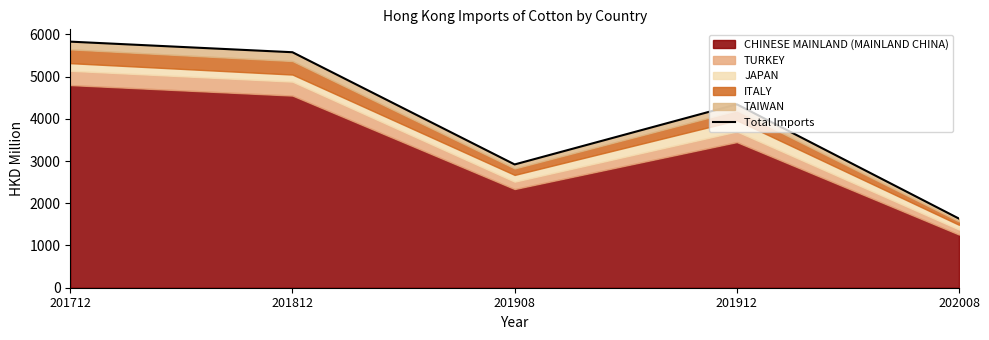

At which label does the data first exceed 4343?

201712